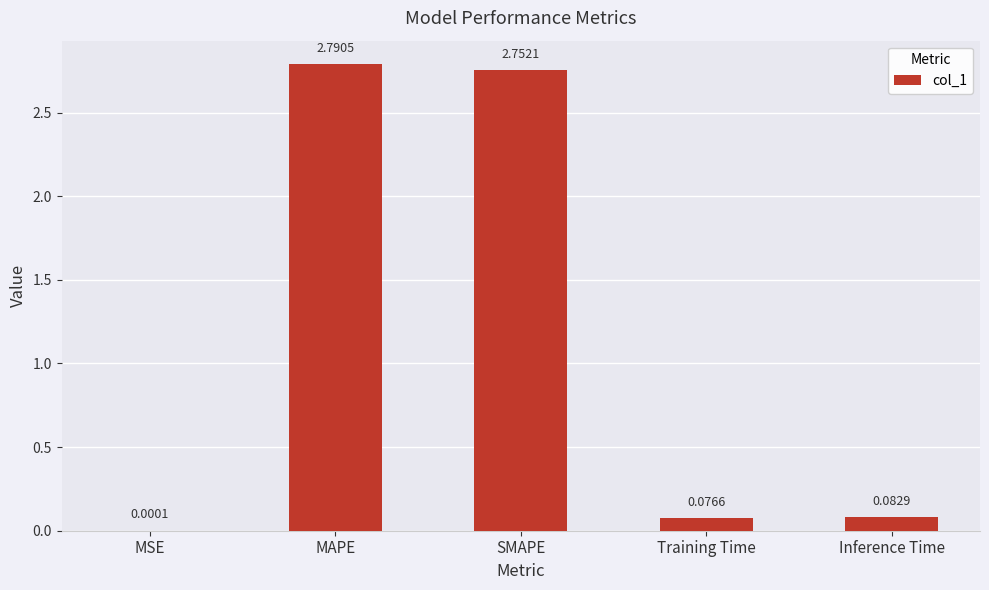

What is the sum of all values?

5.7